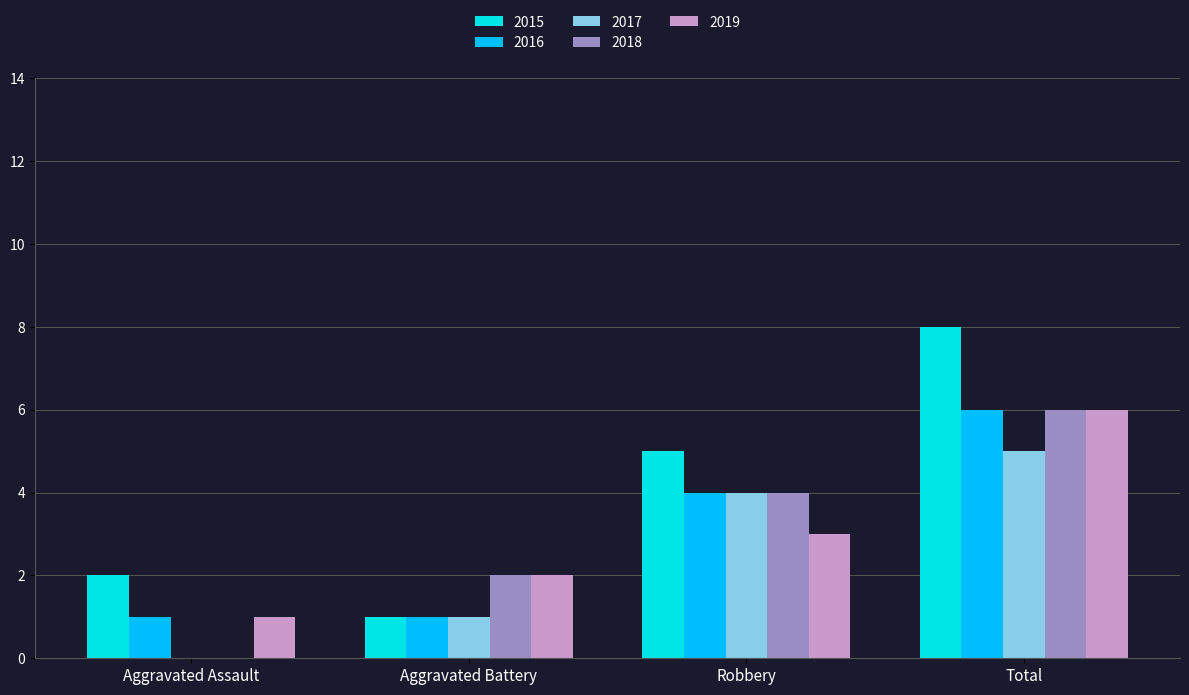

Is the value of 2019 at Aggravated Battery greater than the value of 2015 at Aggravated Battery?

Yes